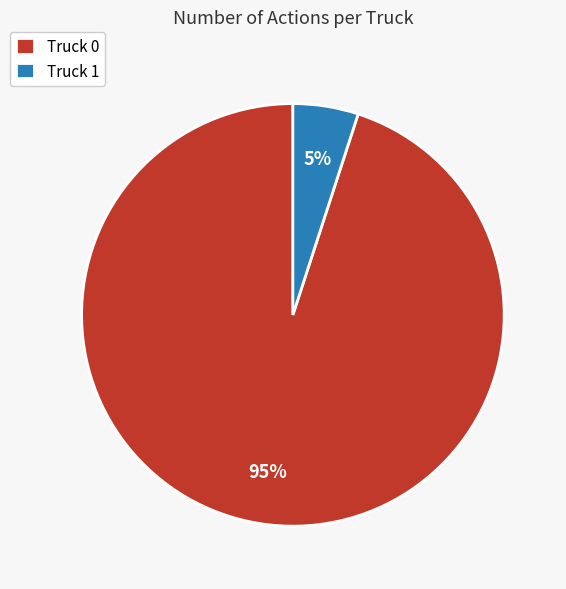

What is the ratio of the value at Truck 0 to the value at Truck 1?

19.0